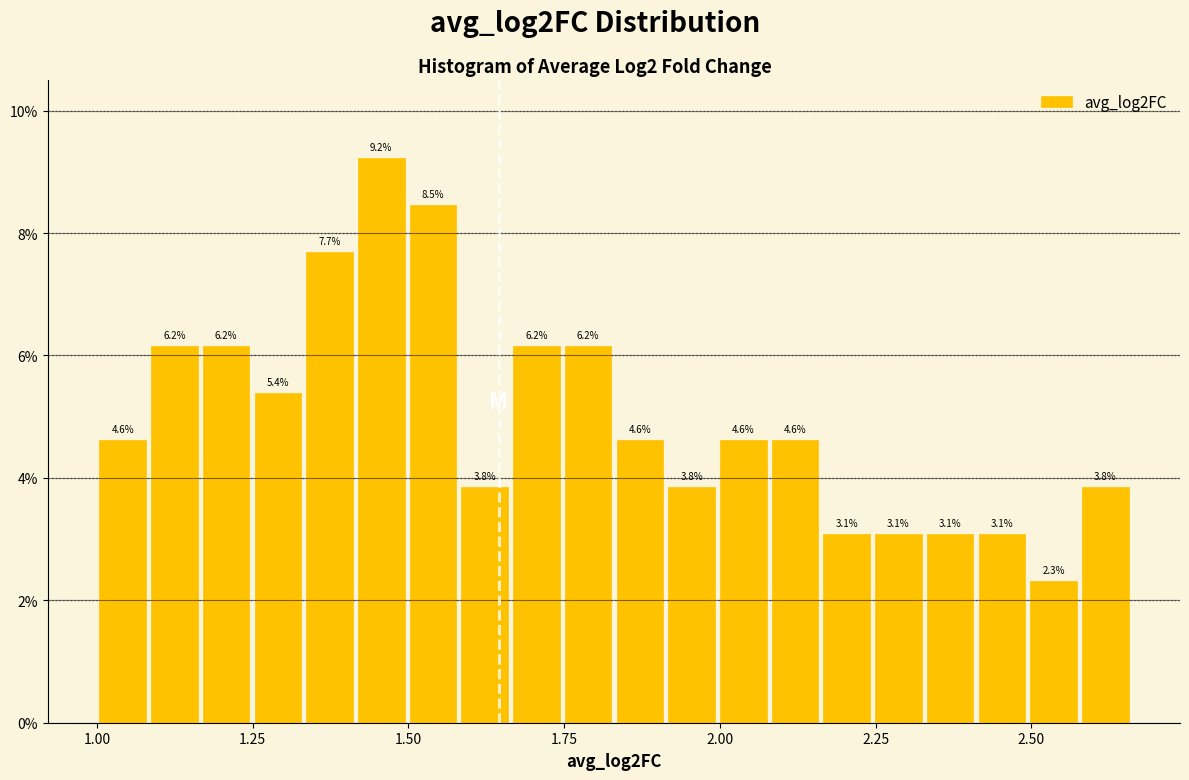

Read against the x-axis, roughly where is the centre of the tallest bar?

1.45